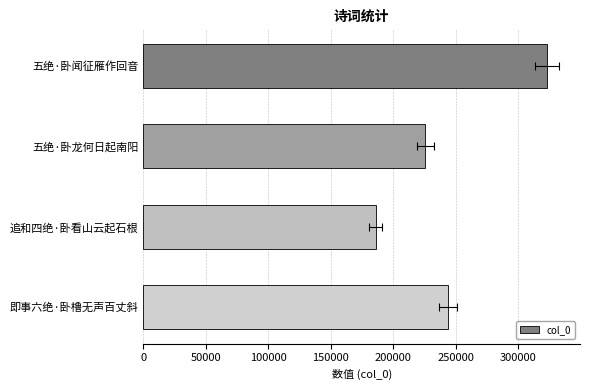

What is the value of the 2nd bar from the left?

225650